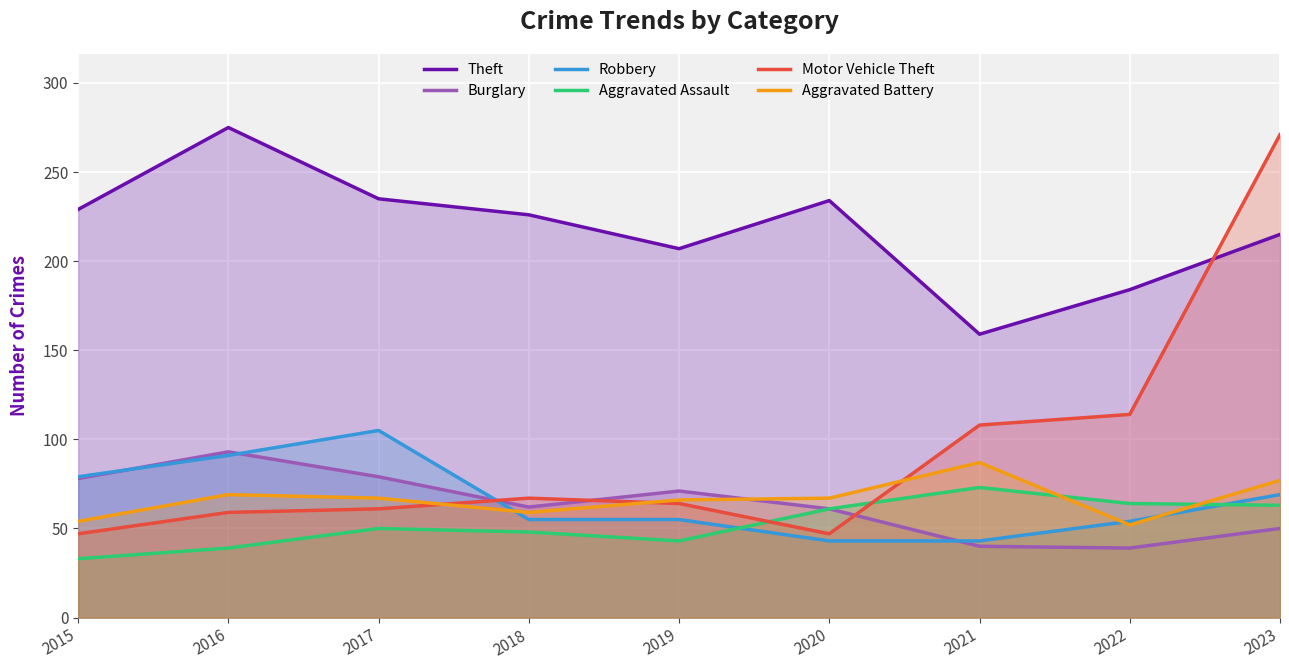

How many lines are shown in the chart?

6